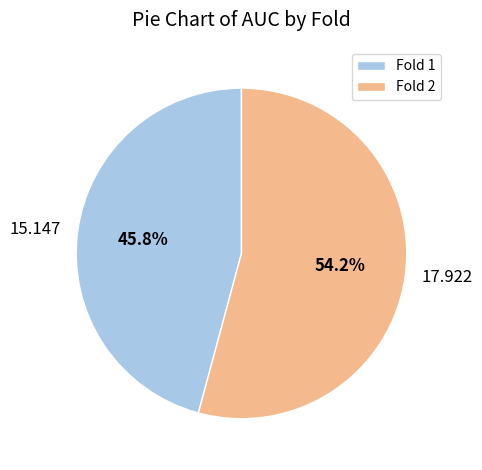

How many slices are in this pie chart?

2